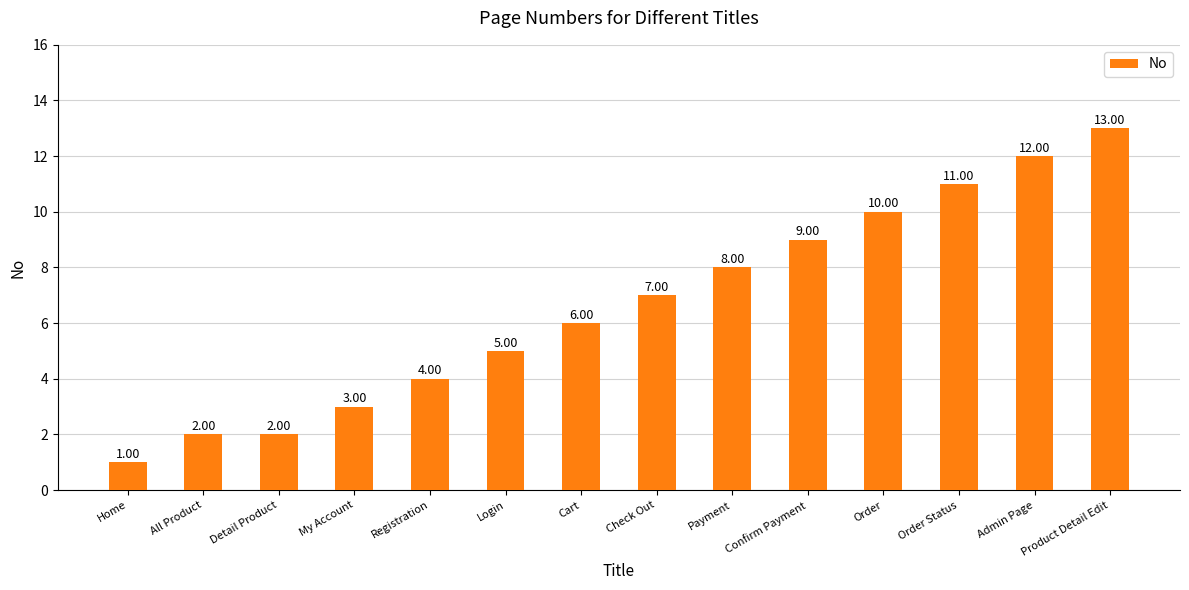

What is the label of the 11th bar from the right?

My Account